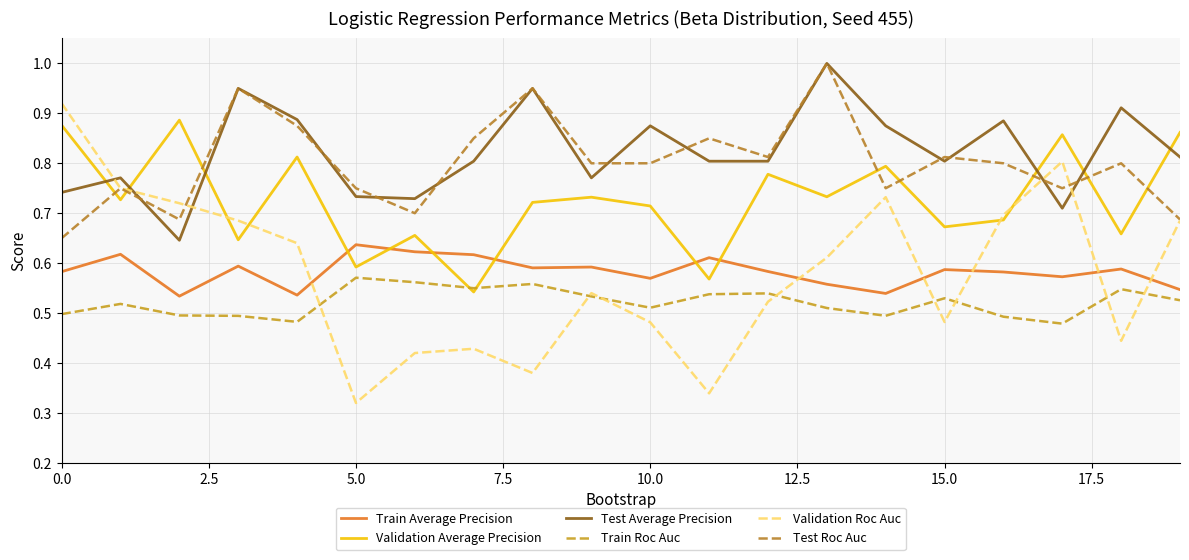

Count the number of data series in this chart.

6